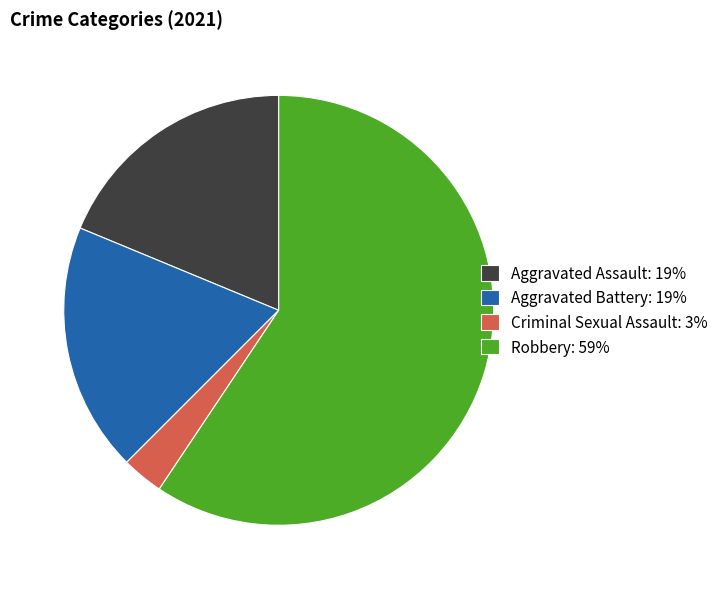

Which category has the smallest portion of the pie?

Criminal Sexual Assault: 3%